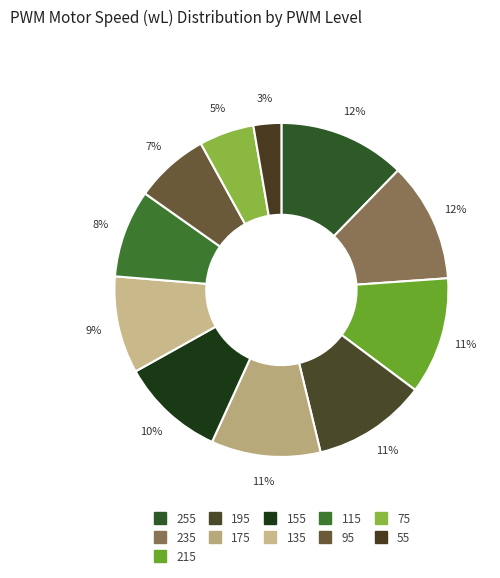

Count the number of slices in the pie.

11